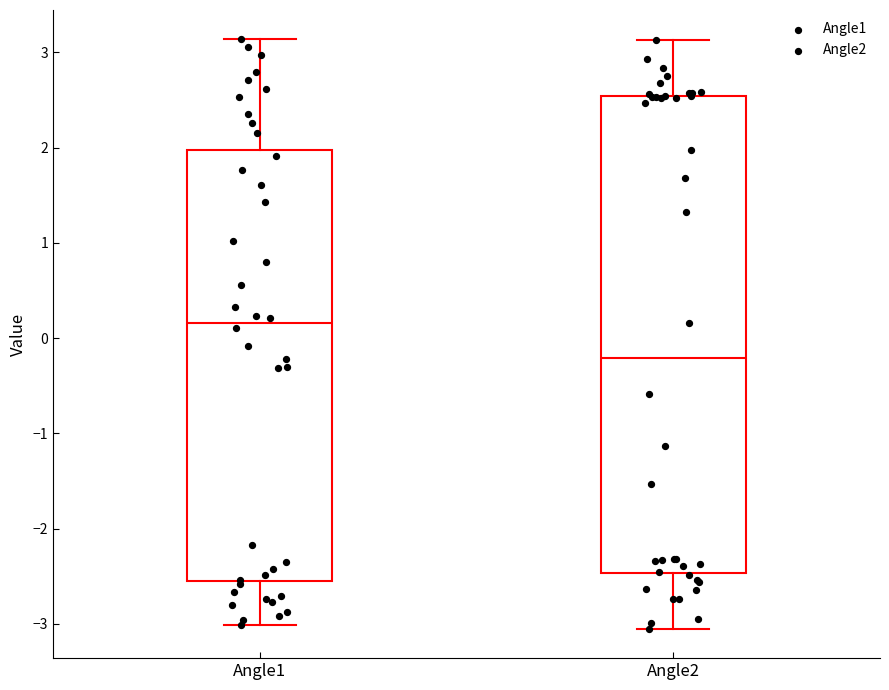

Where is the upper edge of the box for Angle2 on the y-axis? The values are not printed on the chart, so give them approximately, as read against the axis.

2.5